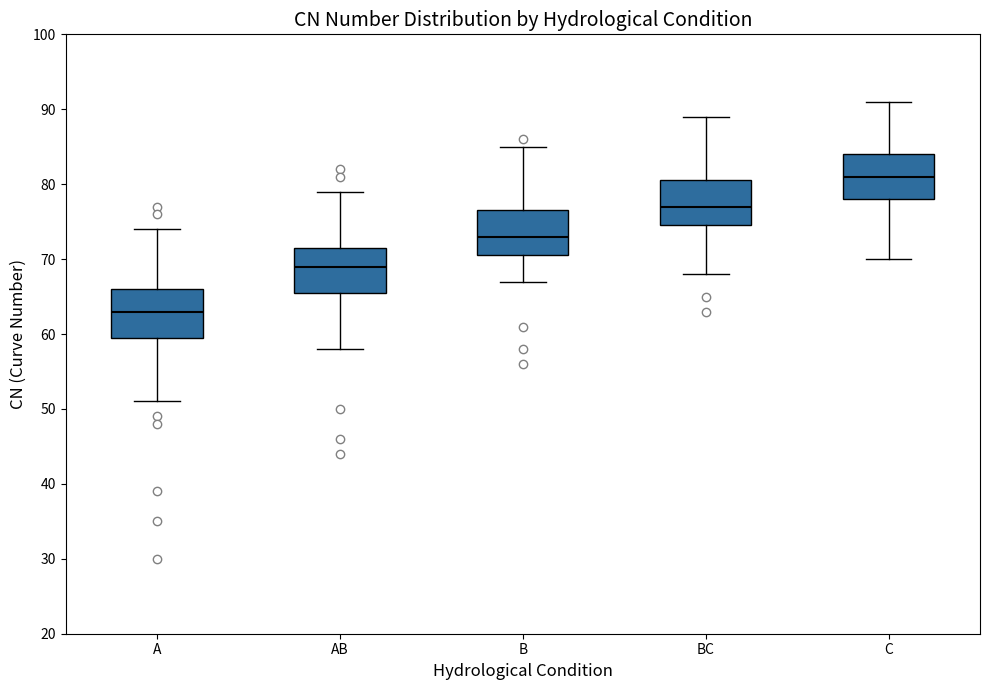

Which box's median line is the lowest?

A